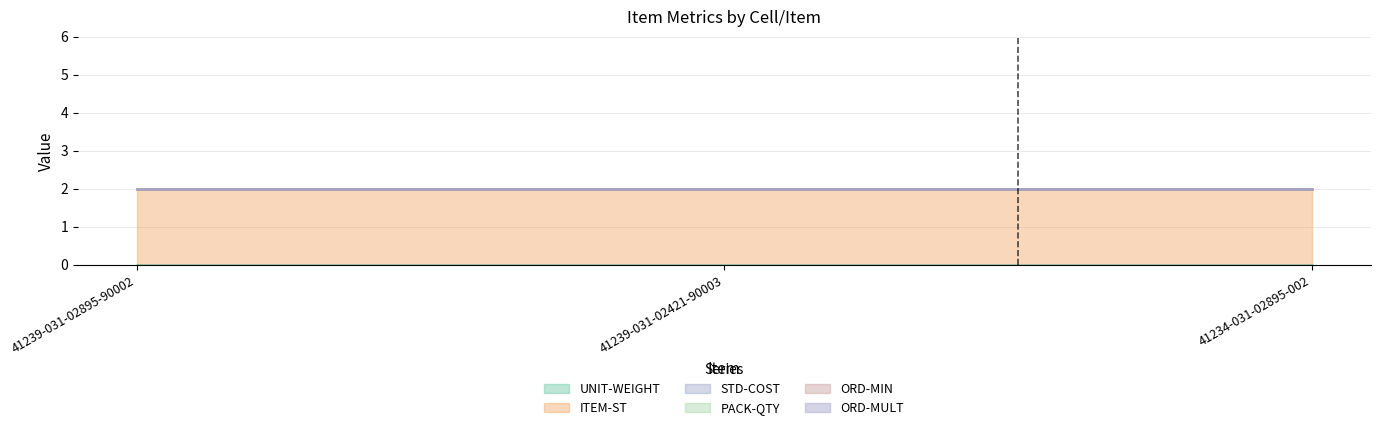

The value of ITEM-ST at 41239-031-02895-90002 is 2. True or false?

True